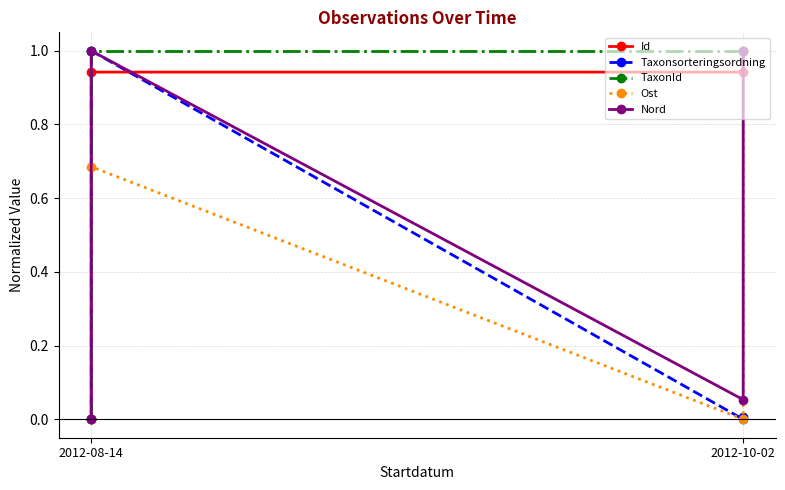

Is it true that Id equals 1.4 at 2012-10-02?

False